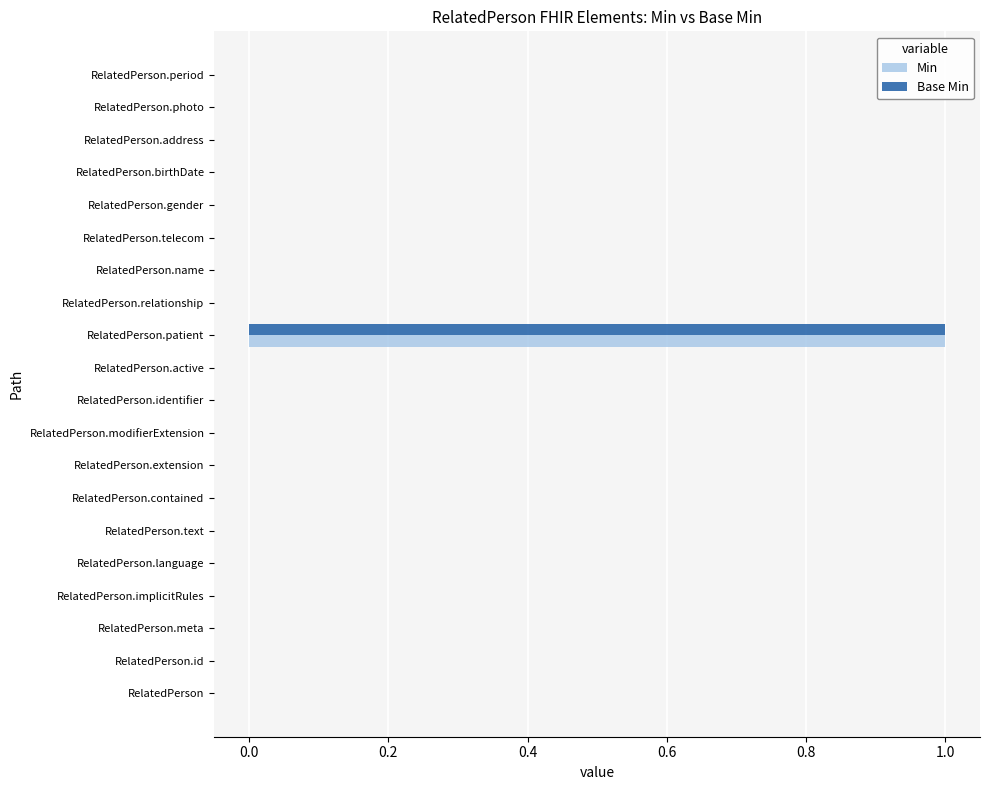

The Base Min series shows 1 at RelatedPerson.telecom. True or false?

False